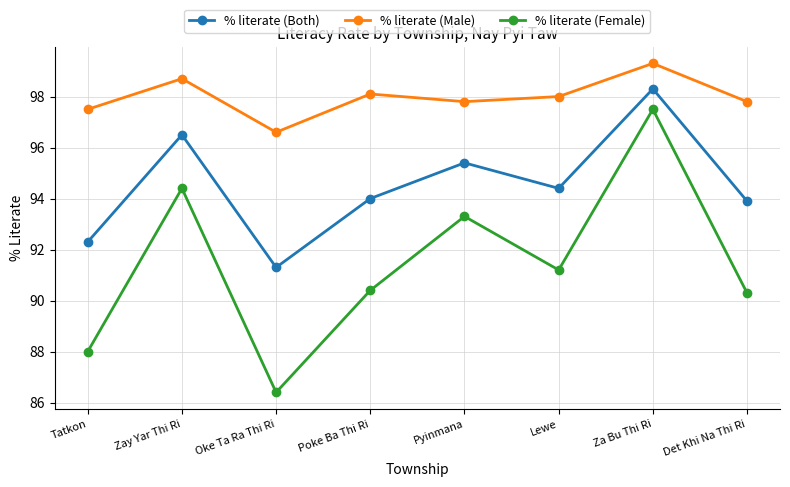

List the series in order of their overall mean, highest first.

% literate (Male), % literate (Both), % literate (Female)